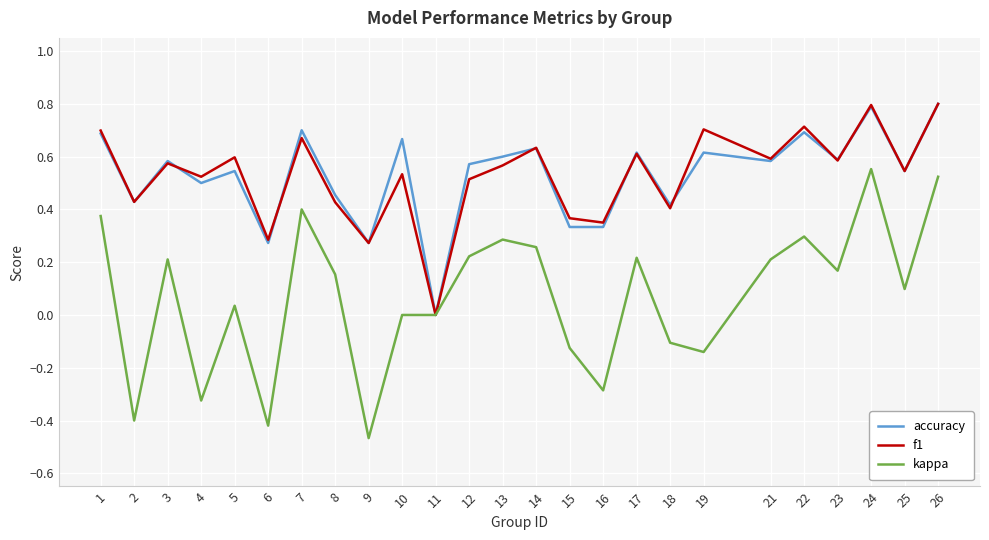

How many series are shown in this chart?

3